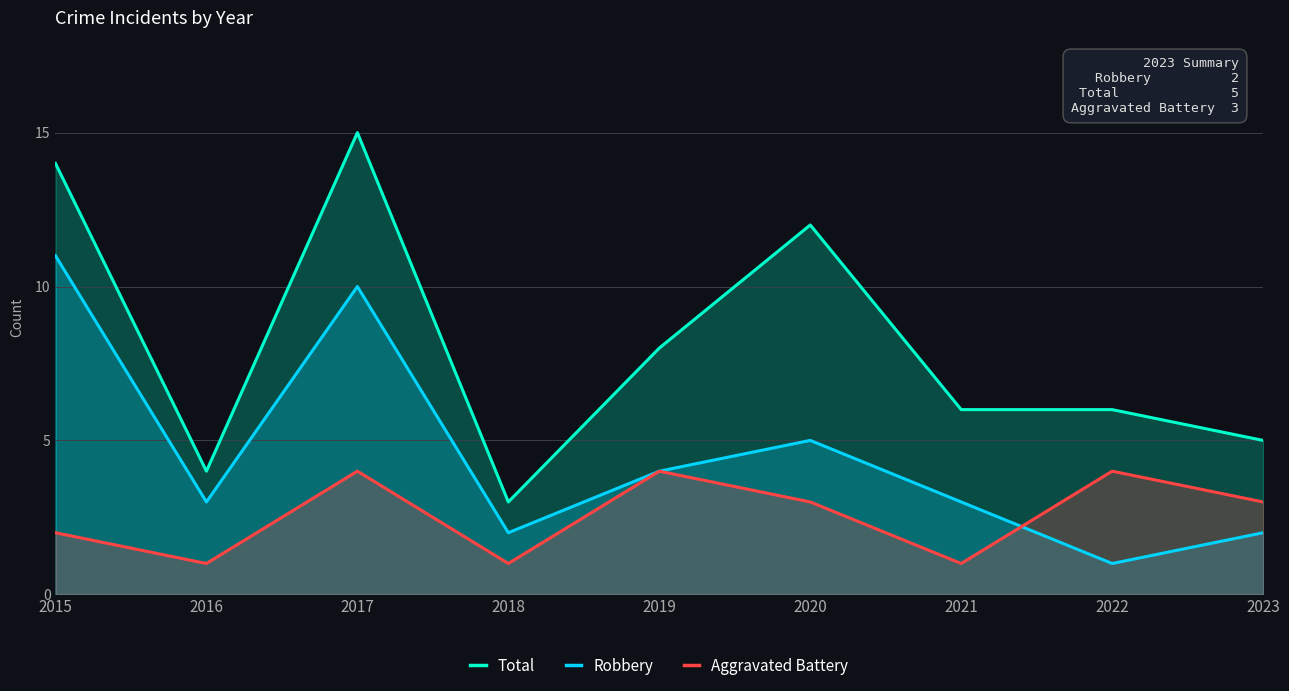

What is the average value of the Total series?

8